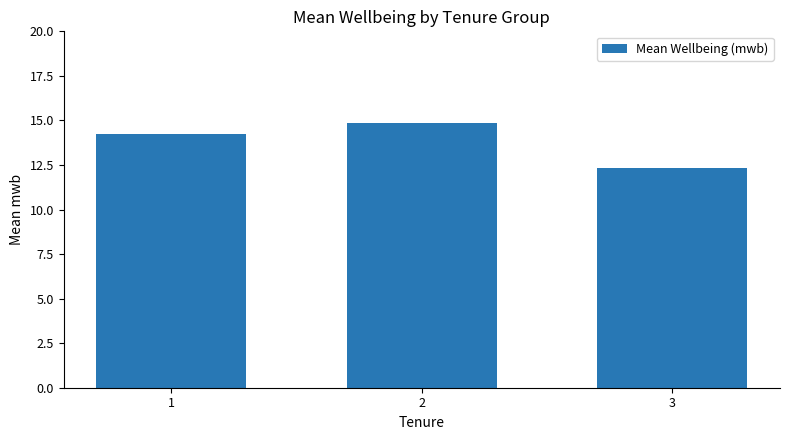

What is the difference between the maximum and second lowest values?

0.7